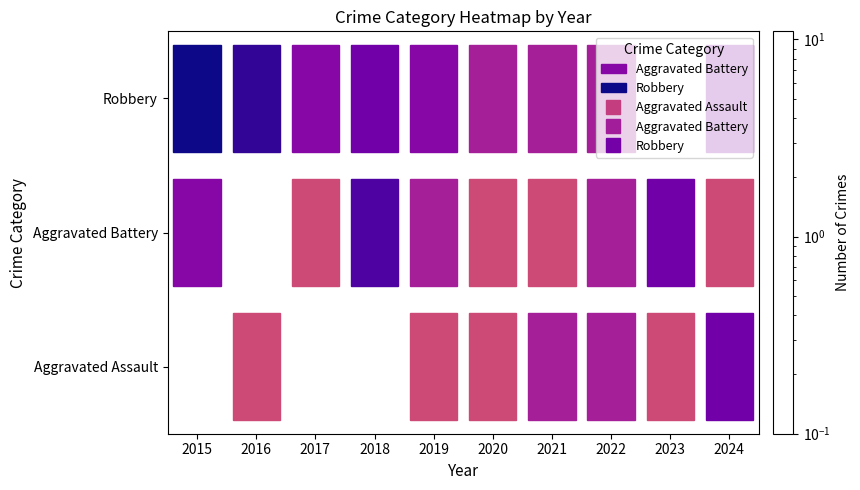

Reading left to right, extract all data points from this chart.

Robbery: 2015=0.0	2016=1.0	2017=0.0	2018=0.0	2019=1.0	2020=1.0	2021=2.0	2022=2.0	2023=1.0	2024=4.0
Aggravated Battery: 2015=3.0	2016=0.0	2017=1.0	2018=6.0	2019=2.0	2020=1.0	2021=1.0	2022=2.0	2023=4.0	2024=1.0
Aggravated Assault: 2015=11.0	2016=8.0	2017=3.0	2018=4.0	2019=3.0	2020=2.0	2021=2.0	2022=2.0	2023=0.0	2024=3.0